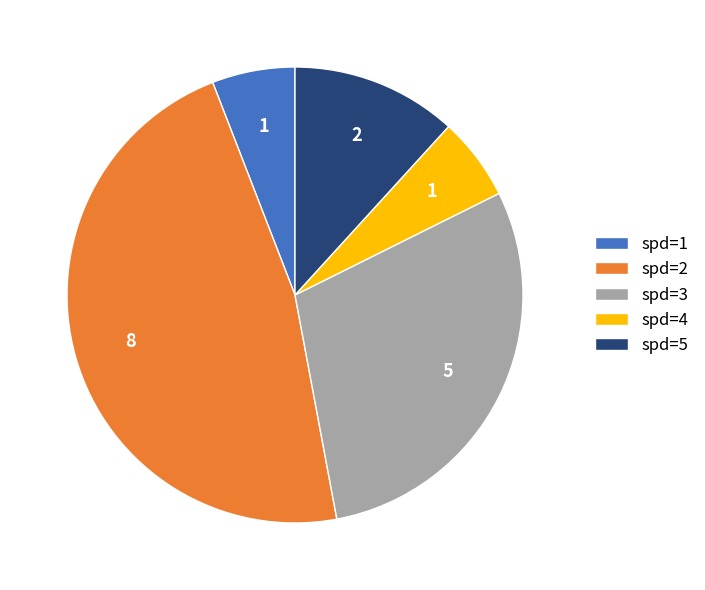

True or false: spd=4 accounts for 6% of the total.

True